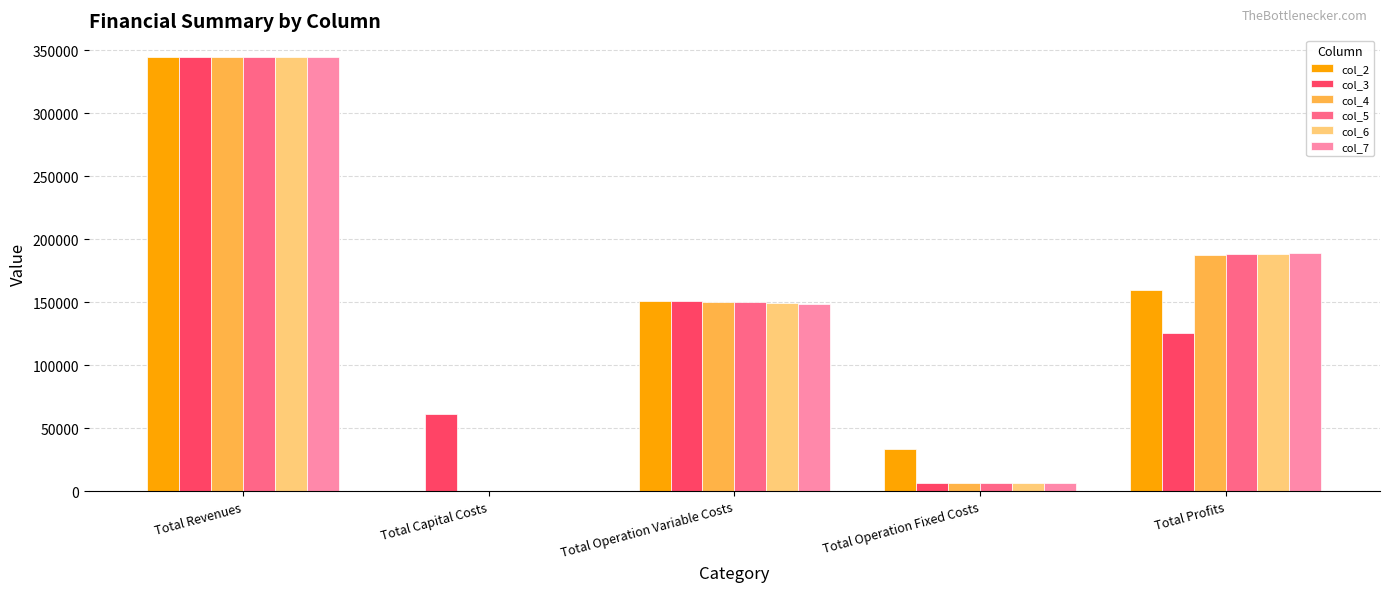

Is it true that col_6 equals 63289.9 at Total Operation Variable Costs?

False